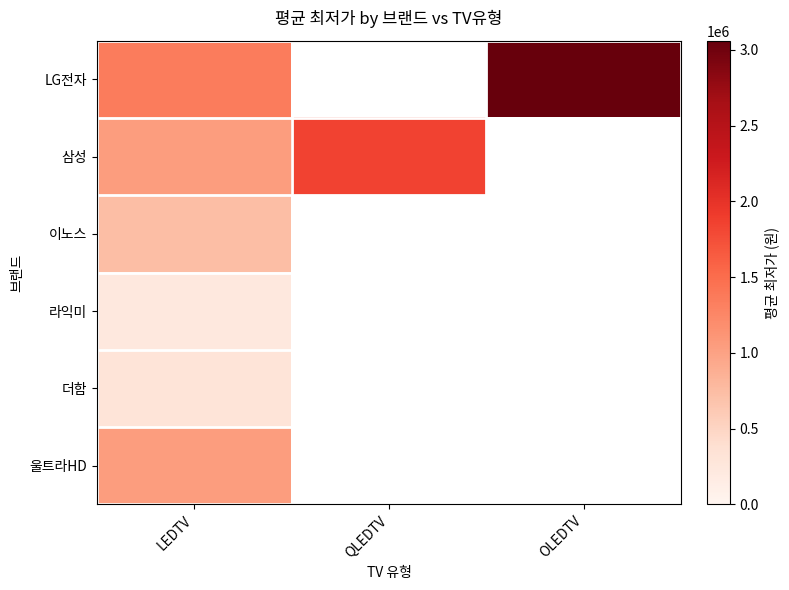

Between LEDTV and OLEDTV, which series saw the biggest shift?

LG전자